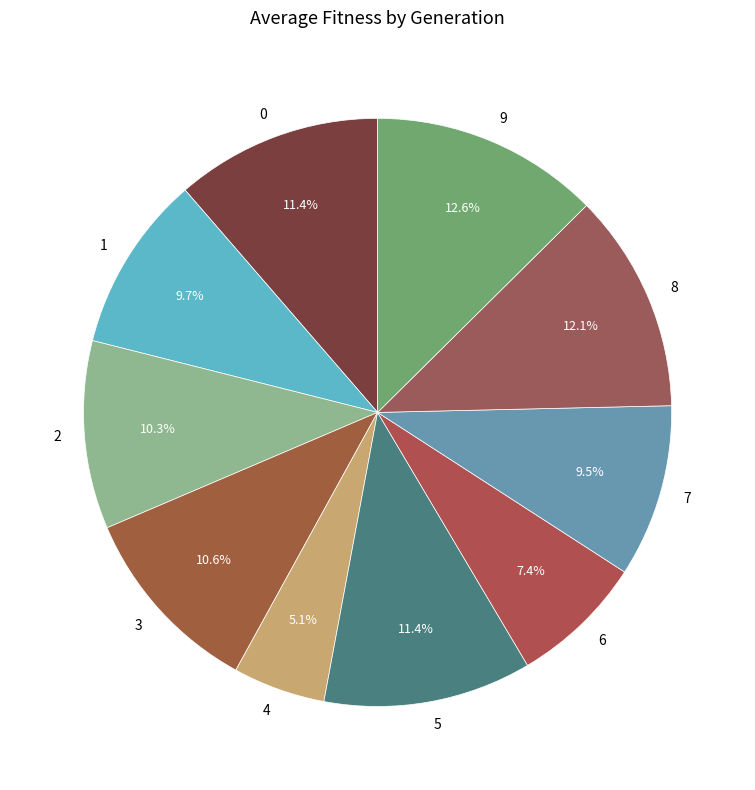

To the nearest percent, what portion does 9 represent?

13%